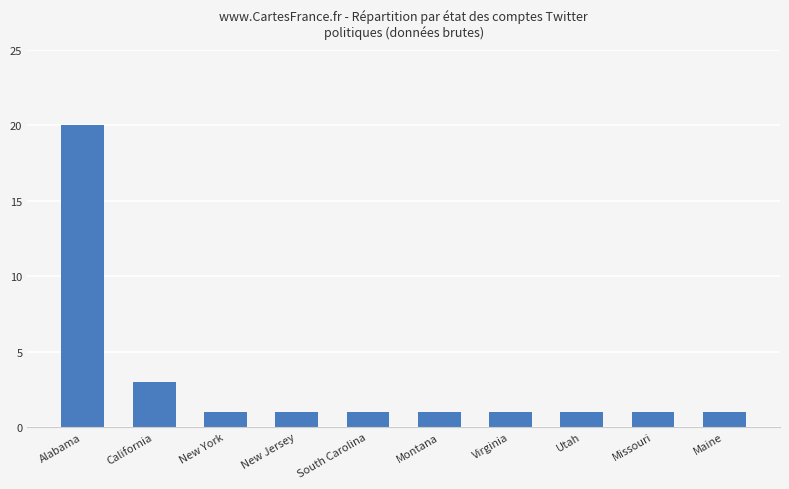

Is it true that the value at Missouri is 0?

False